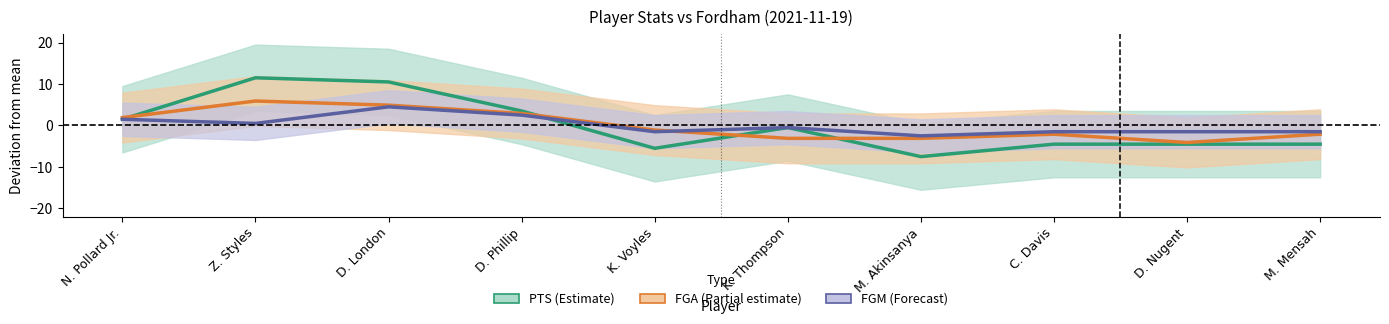

Which series has the widest spread of values?

PTS